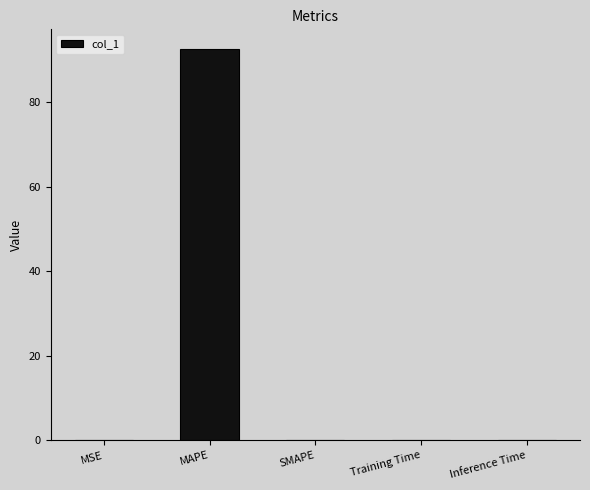

What is the maximum value shown in the chart?

92.5